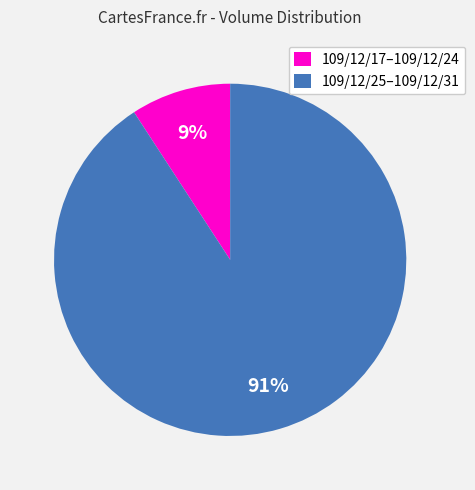

True or false: 109/12/25–109/12/31 accounts for 91% of the total.

True